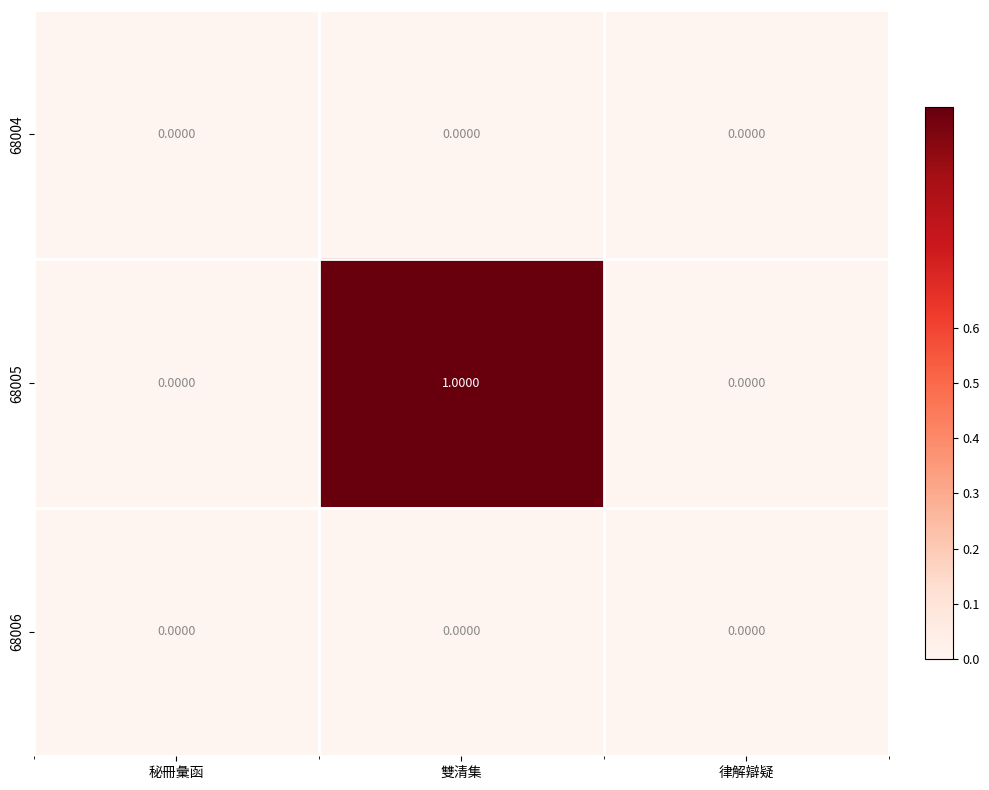

Which category has the highest value across all series?

雙清集